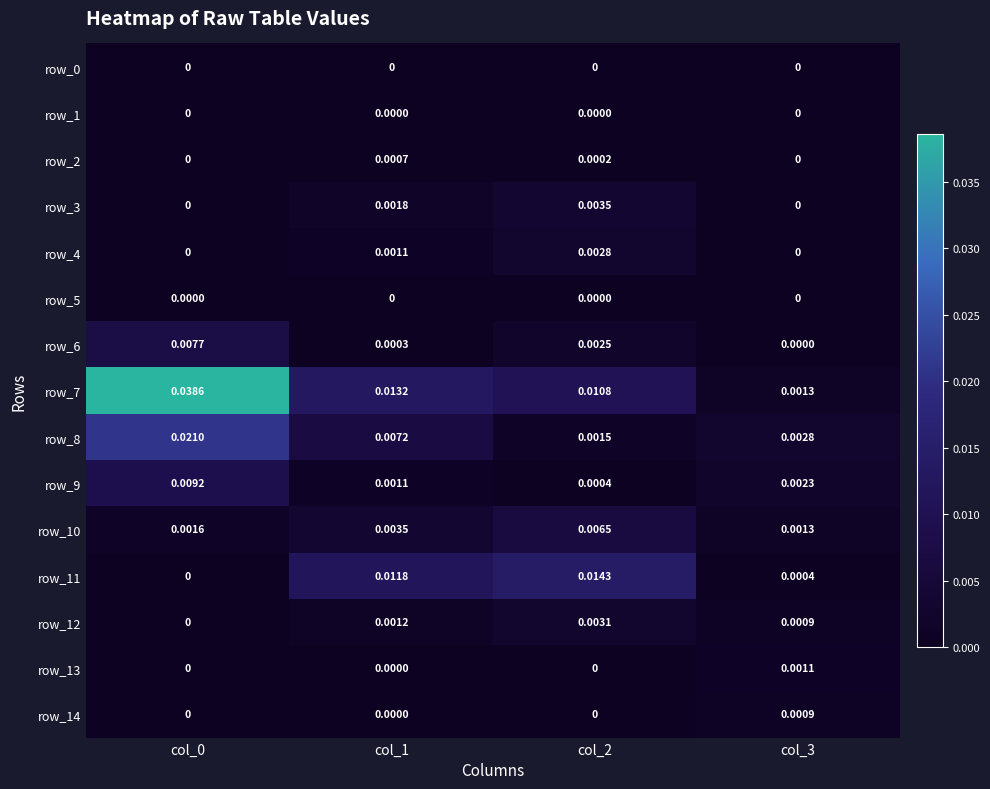

Is the value of row_12 at col_1 greater than the value of row_0 at col_3?

Yes